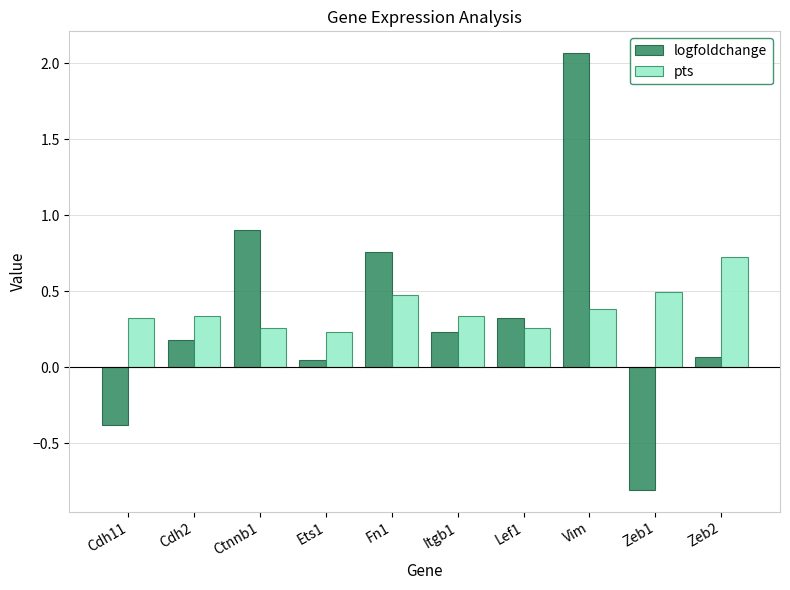

How many bars are there in total?

20